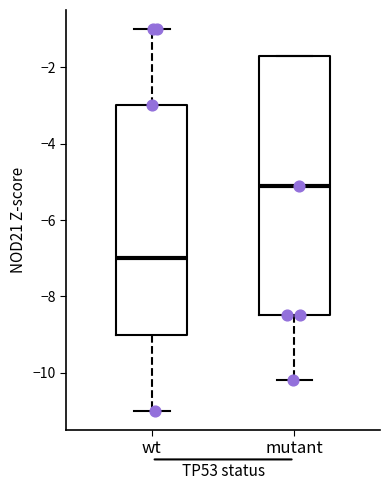

Which box is the tallest, from its lower edge to its upper edge?

mutant